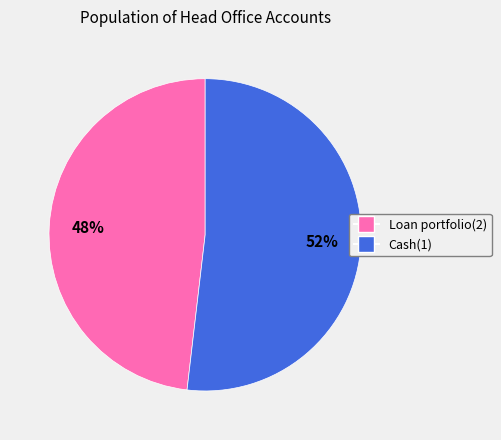

What is the largest slice in the pie chart?

Cash(1)